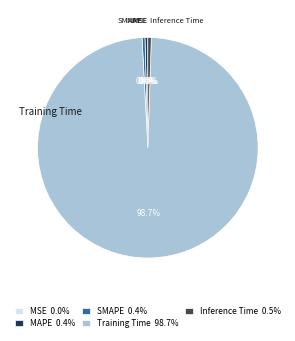

Does any single category account for the majority?

Yes